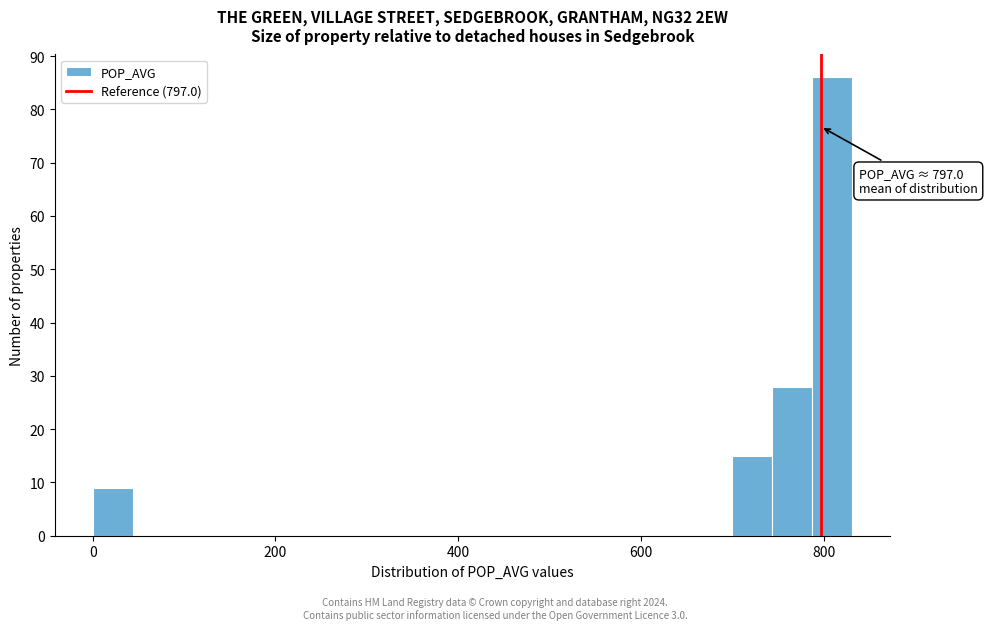

Read against the x-axis, roughly where is the centre of the tallest bar?

800